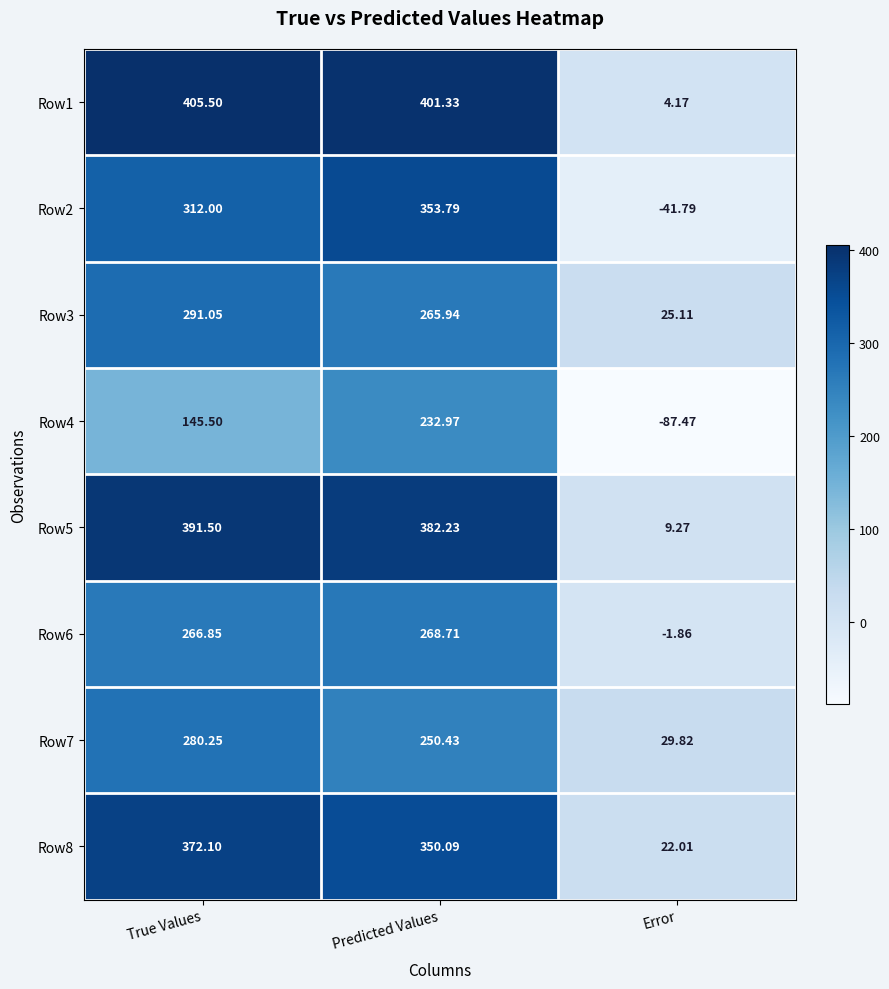

At which label is Row6 closest to 133?

True Values